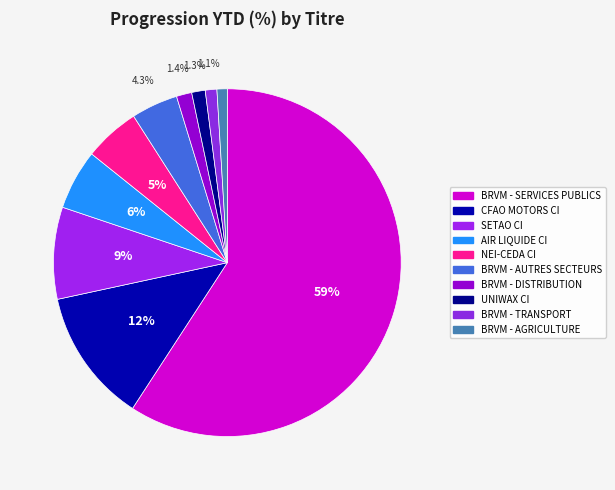

Which slice is the largest?

BRVM - SERVICES PUBLICS